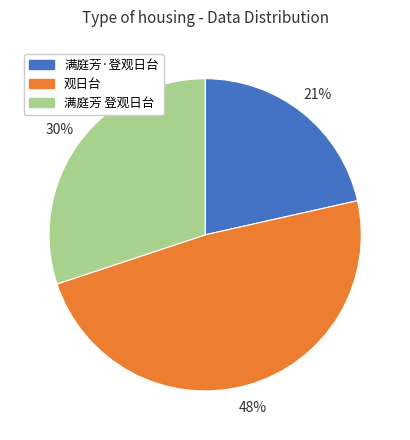

Count the number of slices in the pie.

3